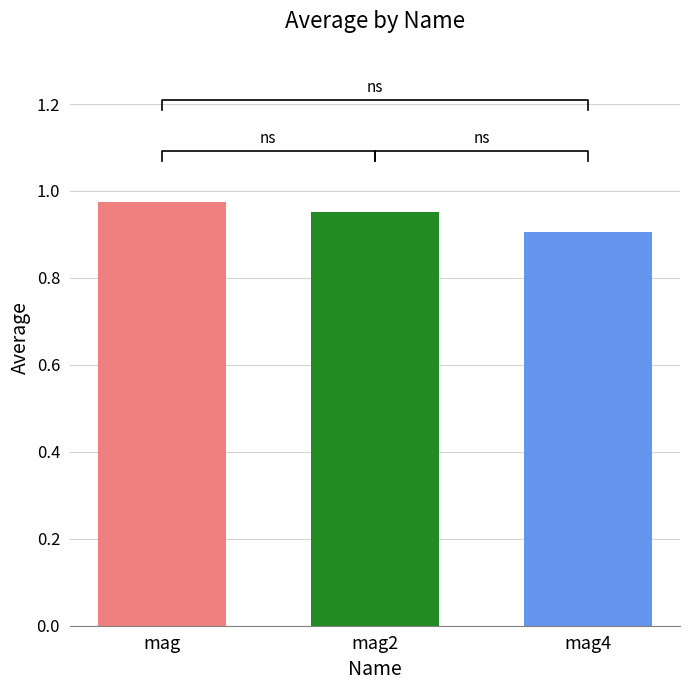

What is the change in value from mag to mag4?

-0.1